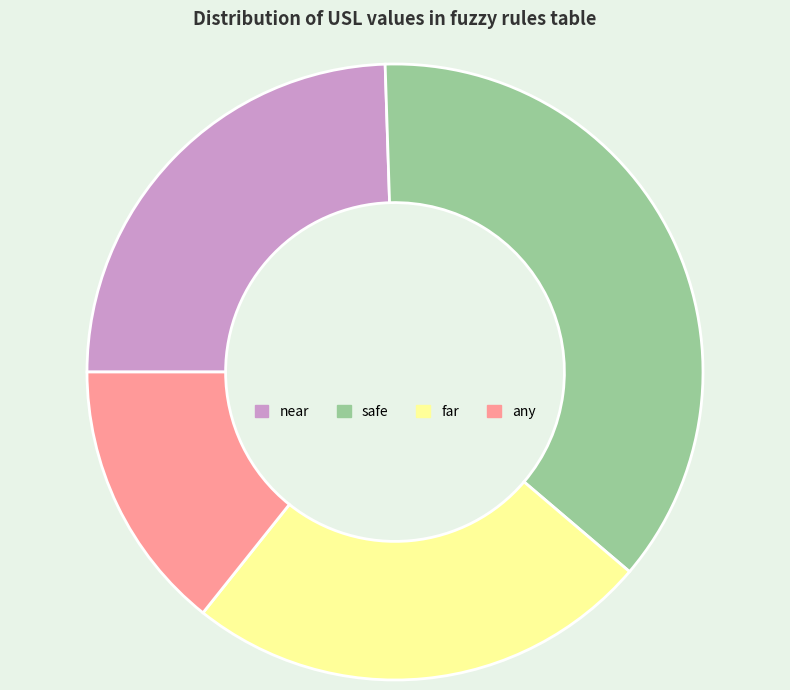

Approximately how many times larger is the value at far compared to near?

1.0